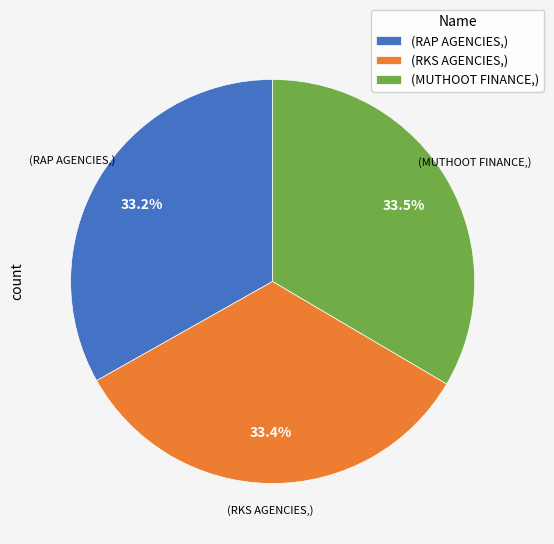

Combined, do (MUTHOOT FINANCE,) and (RKS AGENCIES,) account for over 50%?

Yes